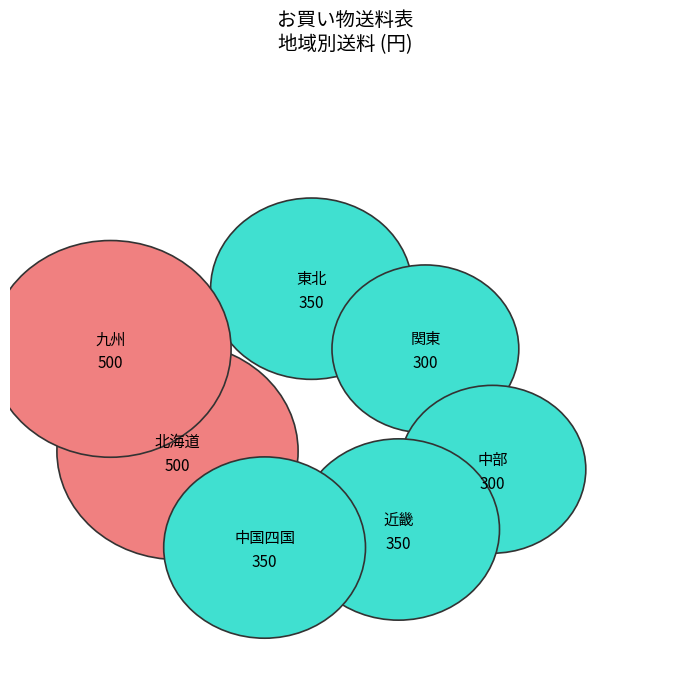

To the nearest percent, what is the difference between the 中部 and 九州 slice percentages?

8%